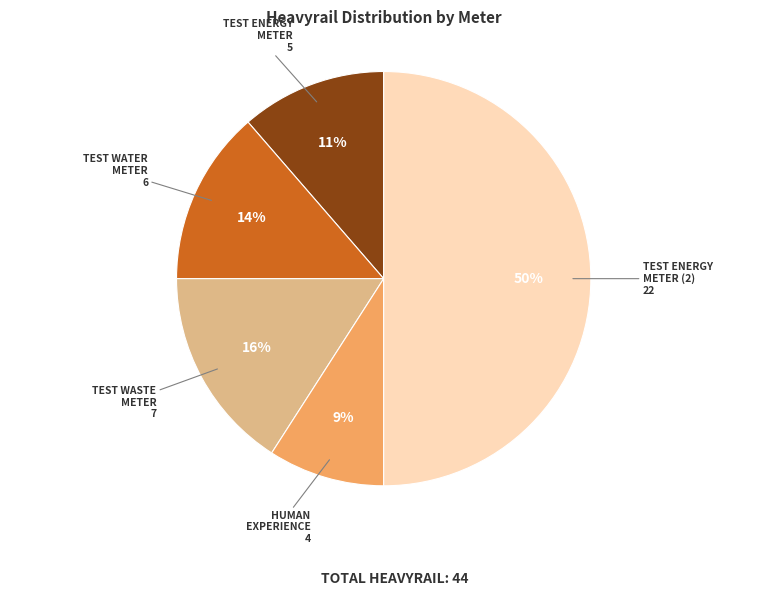

To the nearest percent, what is the difference between the largest and smallest slice percentages?

41%